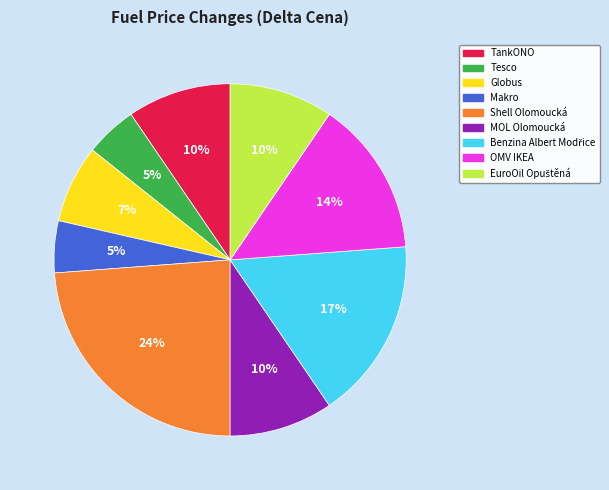

To the nearest percent, what is the combined percentage of MOL Olomoucká and Shell Olomoucká?

33%